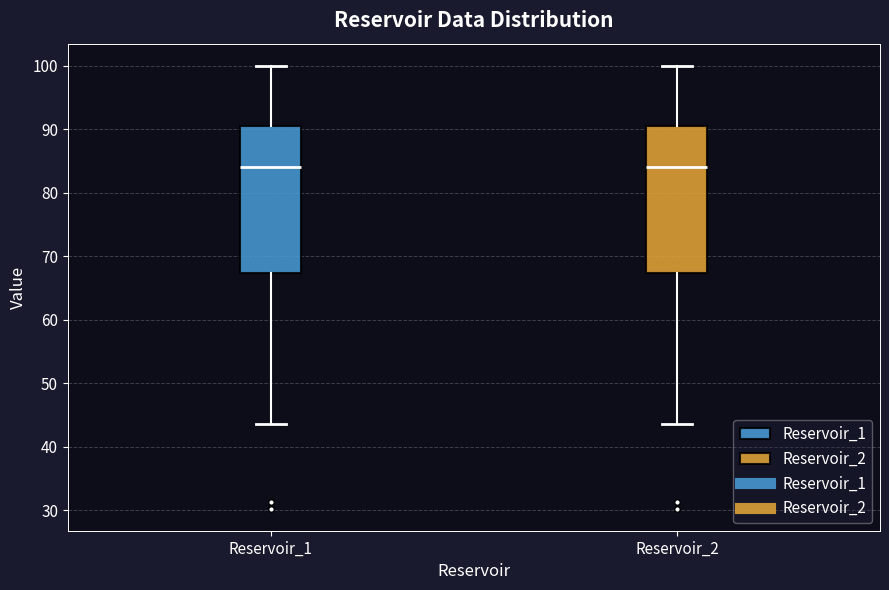

Reading left to right, read every box against the y-axis: the position of its median line, the range the box covers, and the ends of its whiskers. The values are not printed on the chart, so give them approximately, as read against the axis.

Reservoir_1: median 84, box 67 to 90, whiskers 44 to 100
Reservoir_2: median 84, box 67 to 90, whiskers 44 to 100